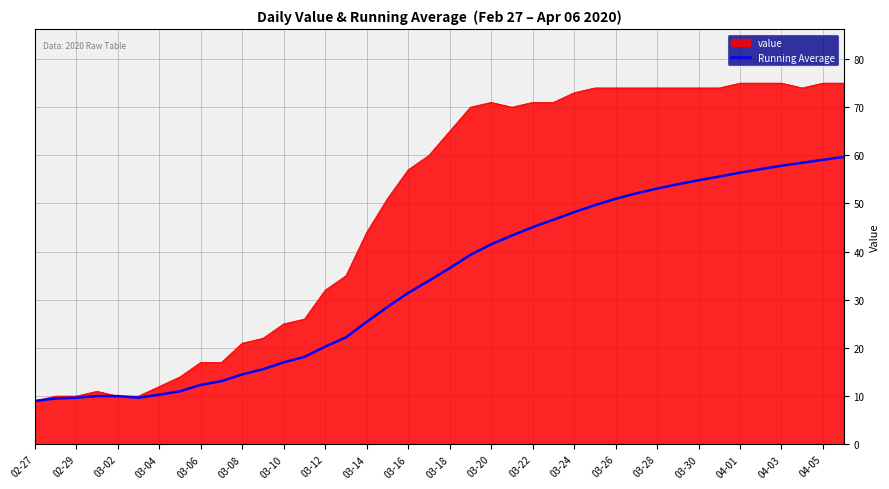

Does the chart have visible grid lines?

Yes